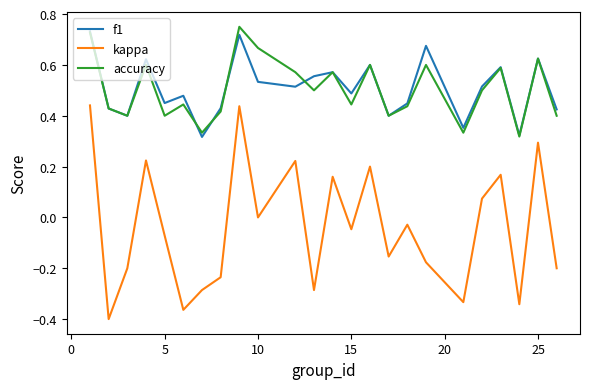

True or false: kappa and f1 cross at least once.

False